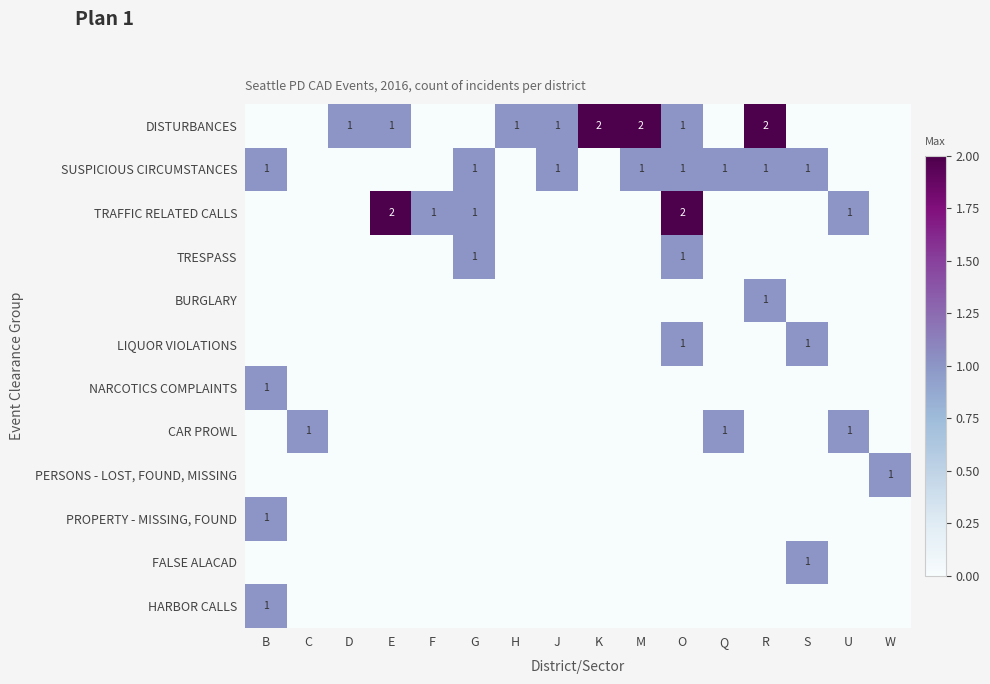

At D, list the series in order from smallest to largest.

SUSPICIOUS CIRCUMSTANCES, TRAFFIC RELATED CALLS, TRESPASS, BURGLARY, LIQUOR VIOLATIONS, NARCOTICS COMPLAINTS, CAR PROWL, PERSONS - LOST, FOUND, MISSING, PROPERTY - MISSING, FOUND, FALSE ALACAD, HARBOR CALLS, DISTURBANCES